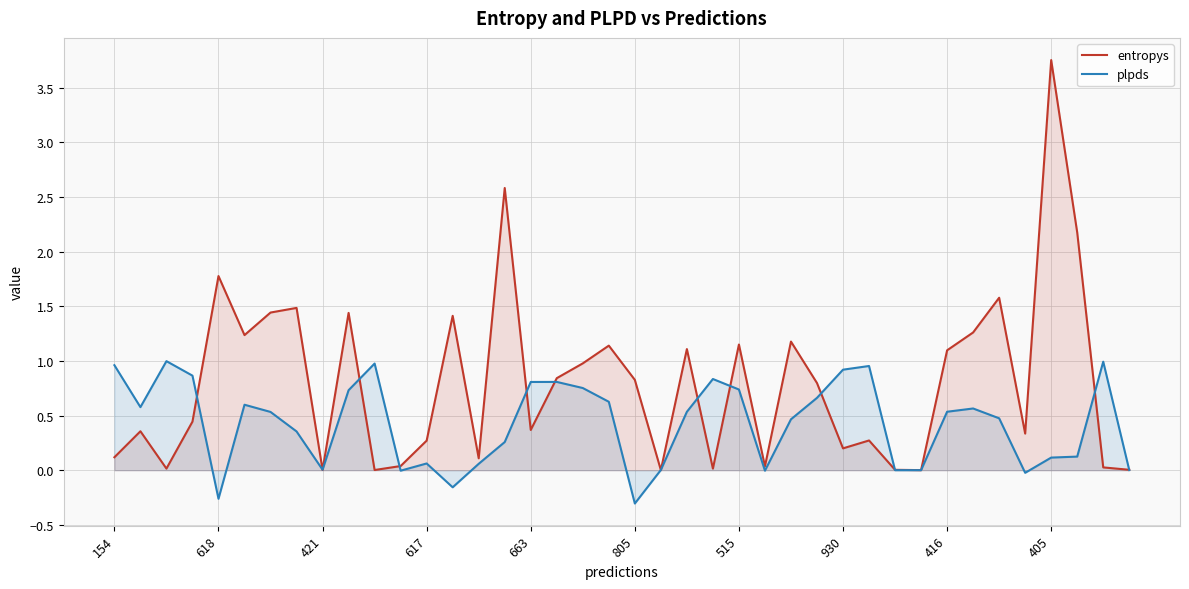

What is the average value of the plpds series?

0.4